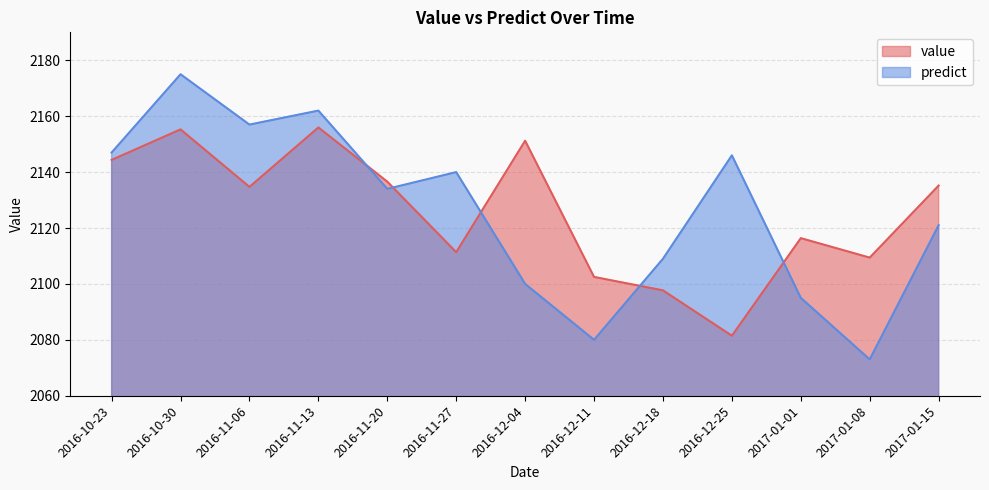

How many data points in value are less than 2134?

6